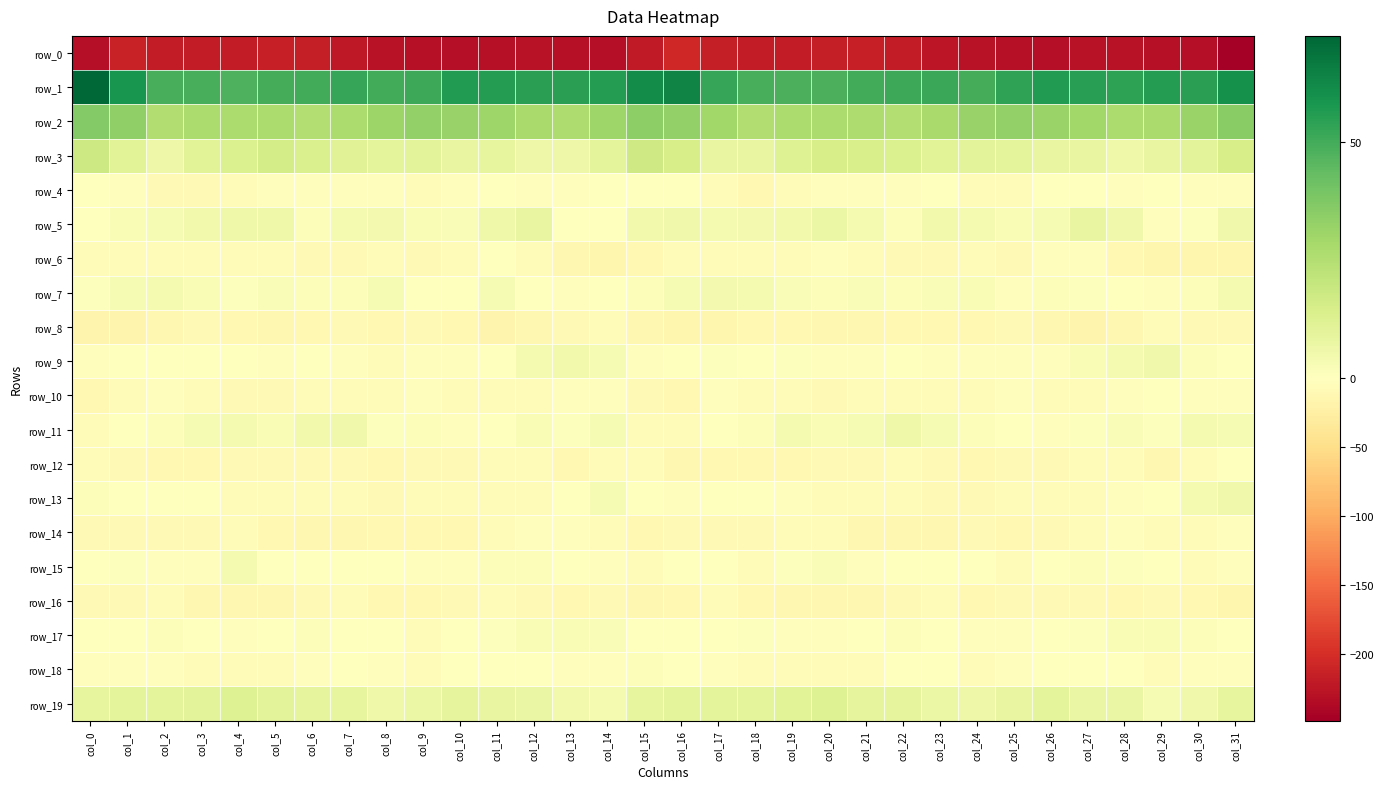

Is the value of row_15 at col_19 greater than the value of row_4 at col_0?

Yes